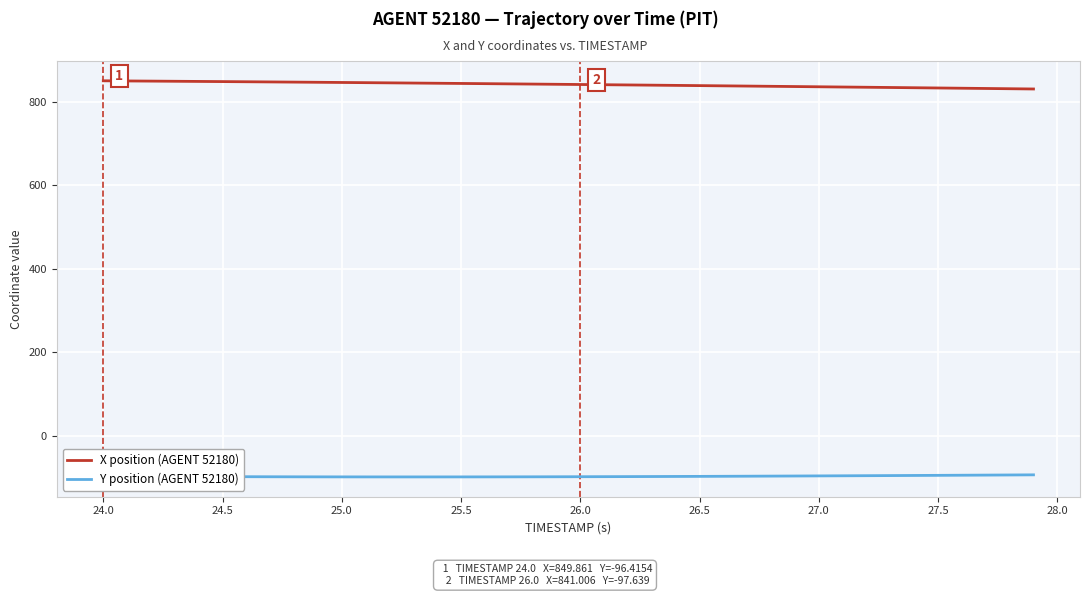

What is the minimum value shown in the chart?

-98.1